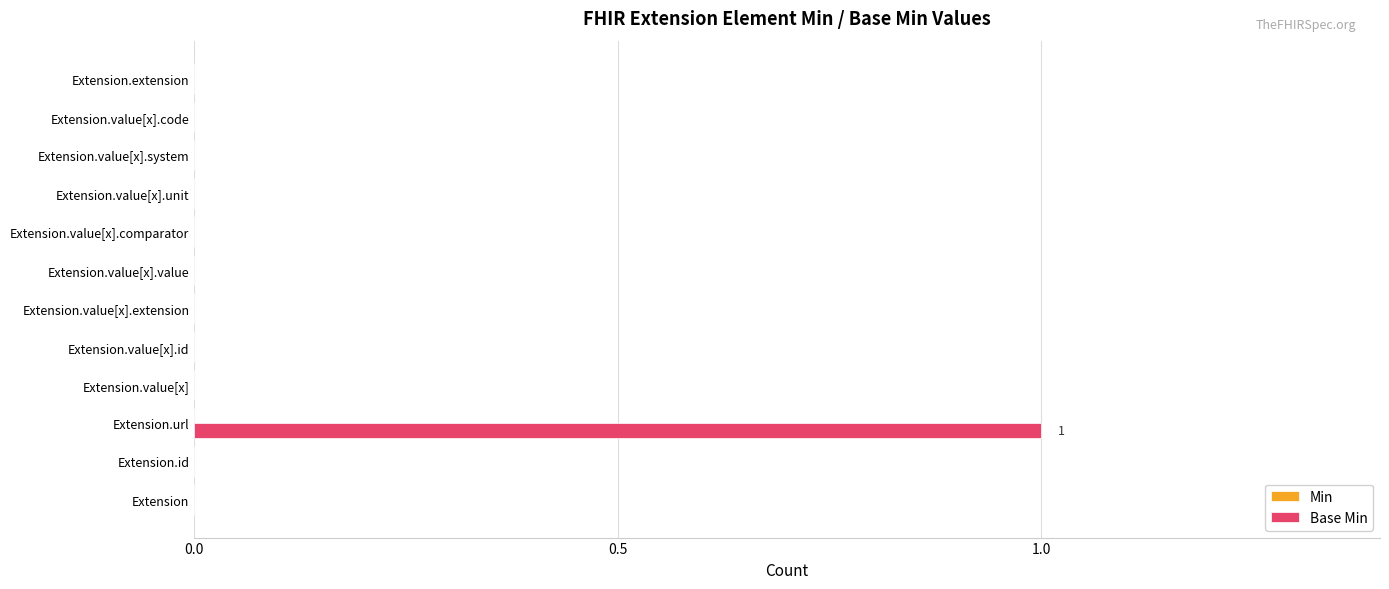

True or false: the data shows 0 at Extension.value[x].

True